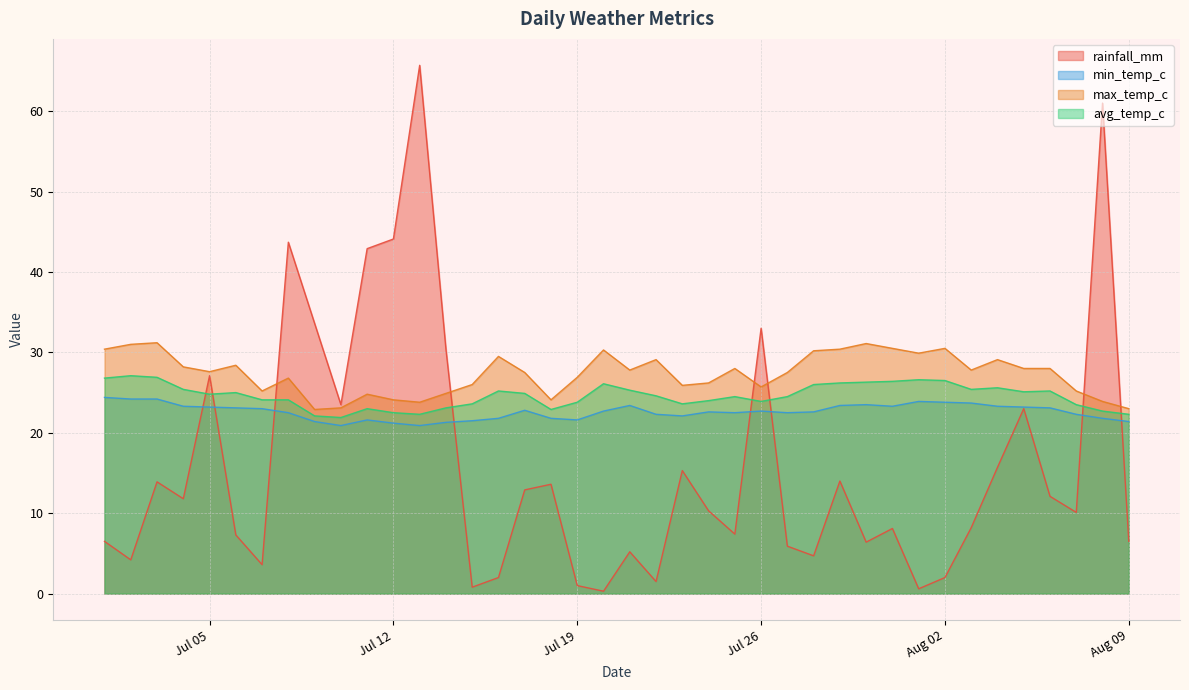

List the series in order of their peak value, lowest first.

min_temp_c, avg_temp_c, max_temp_c, rainfall_mm